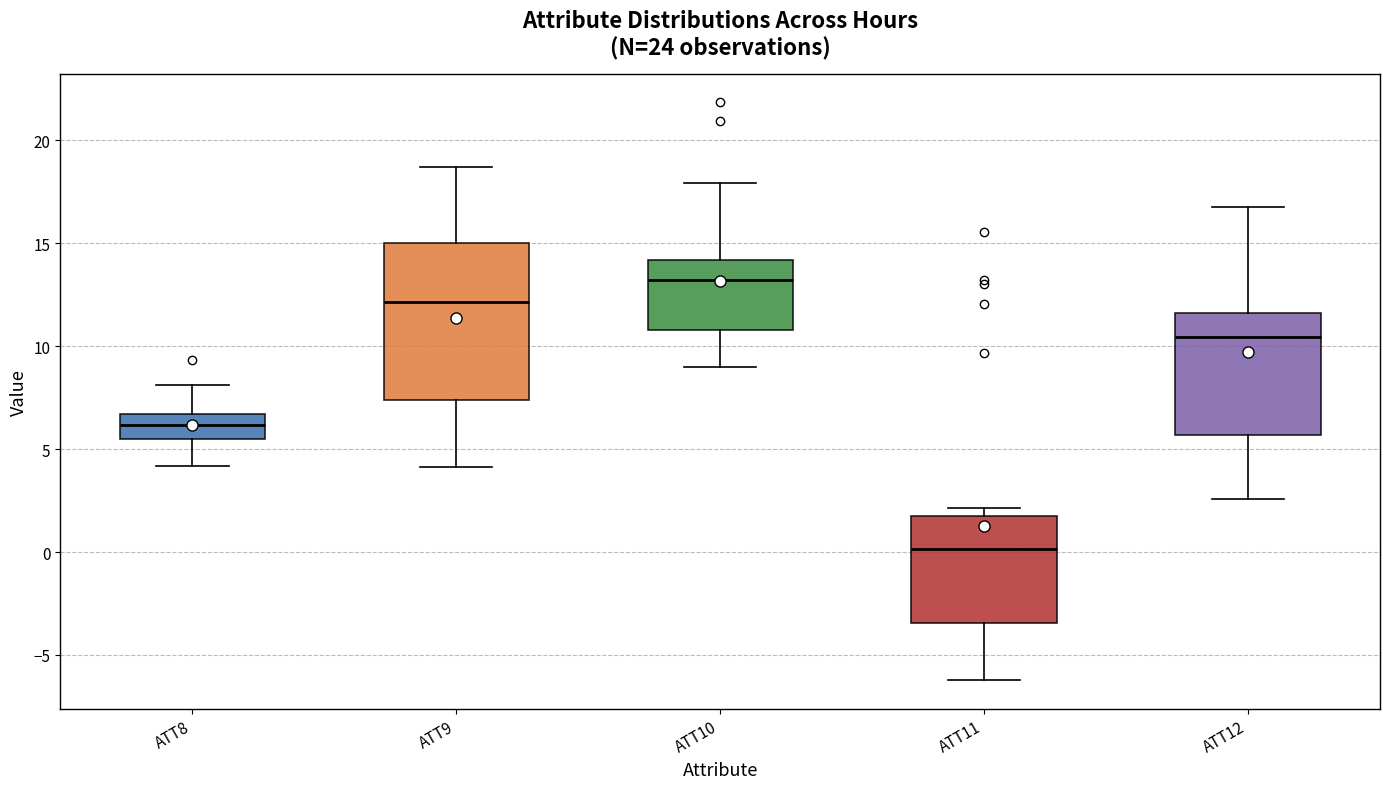

Which box has the highest median line?

ATT10